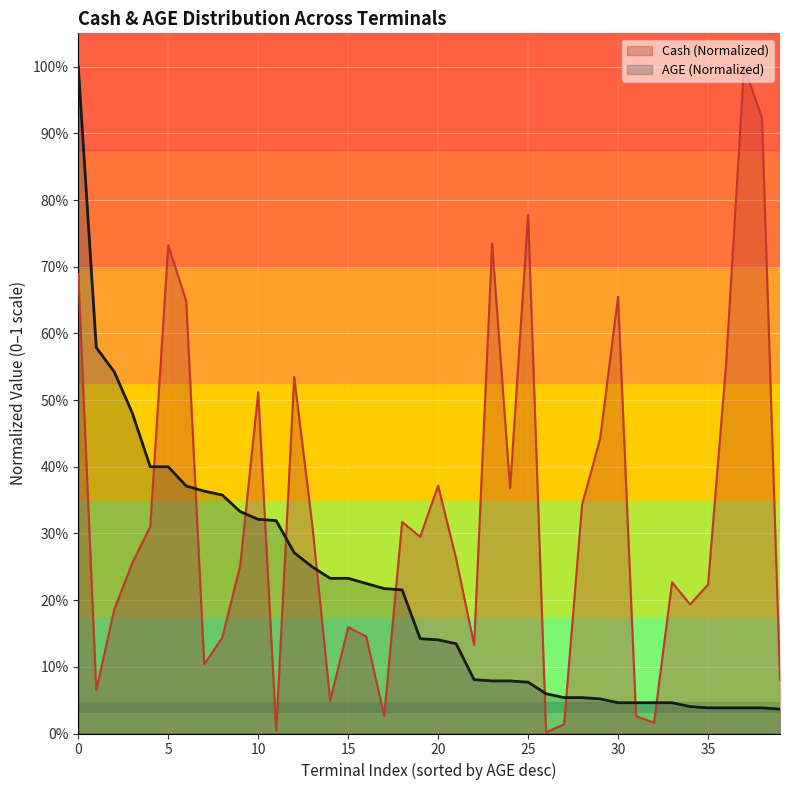

What value does the AGE (Normalized) series have at 0?

1.0